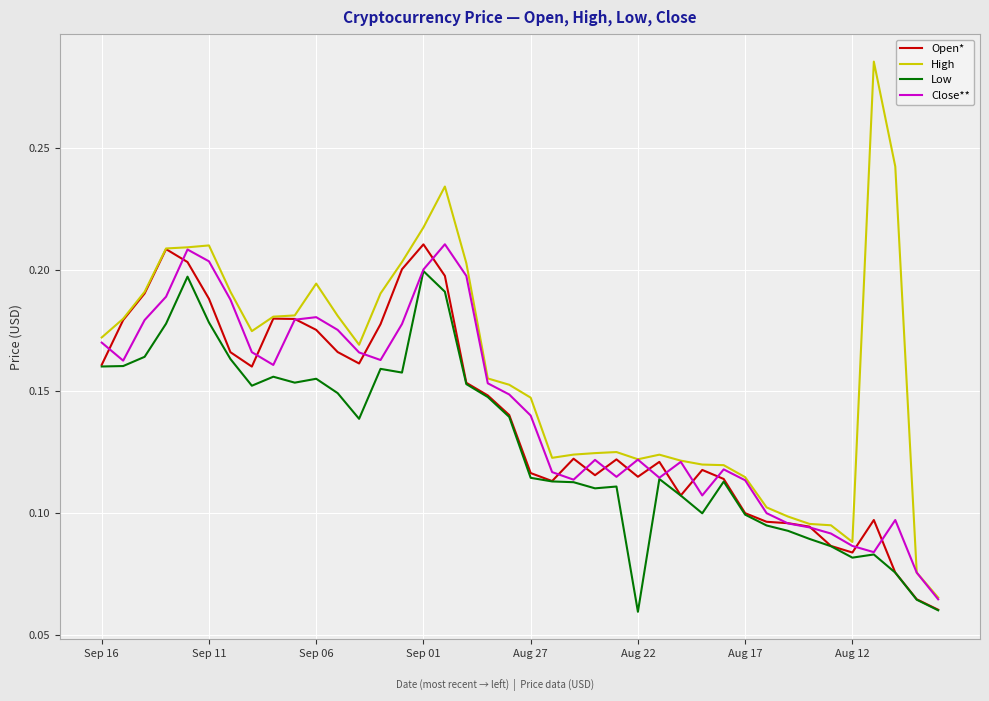

Which series has the widest spread of values?

High